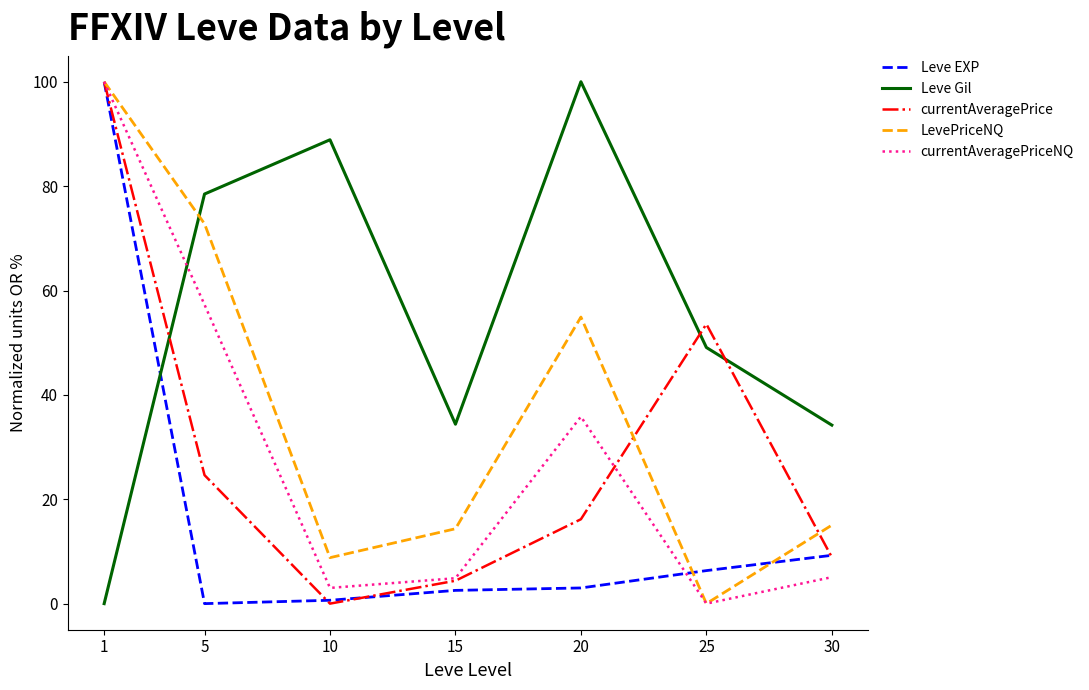

The value of currentAveragePrice at 1 is 100.0. True or false?

True